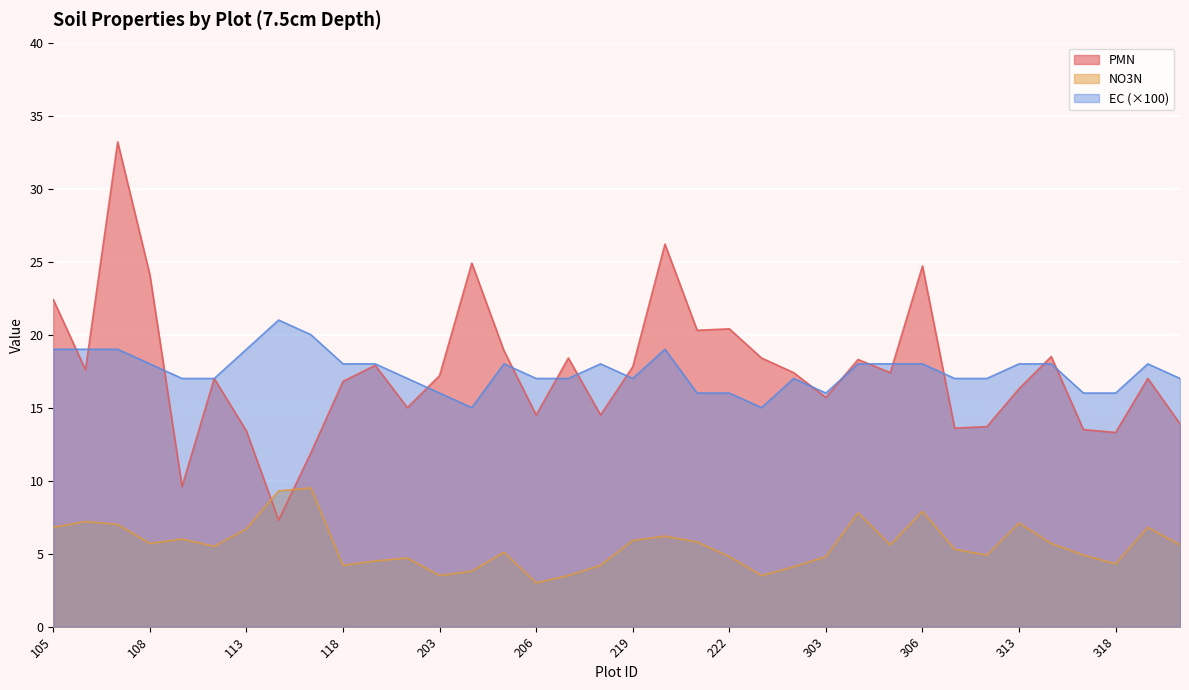

What is the value of the EC point at the 16th from the left?

17.0